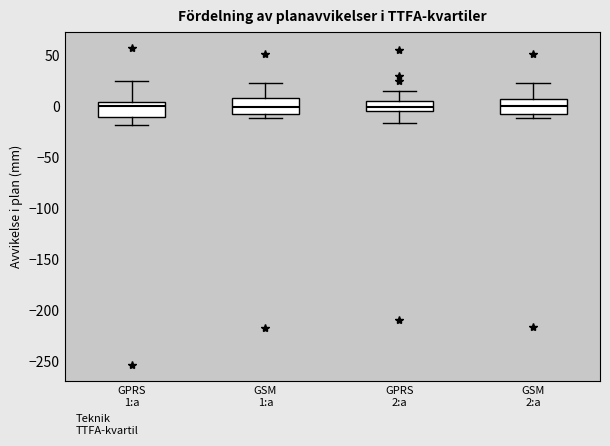

Where does the median line of the box for GSM 2:a sit on the y-axis? The values are not printed on the chart, so give them approximately, as read against the axis.

0